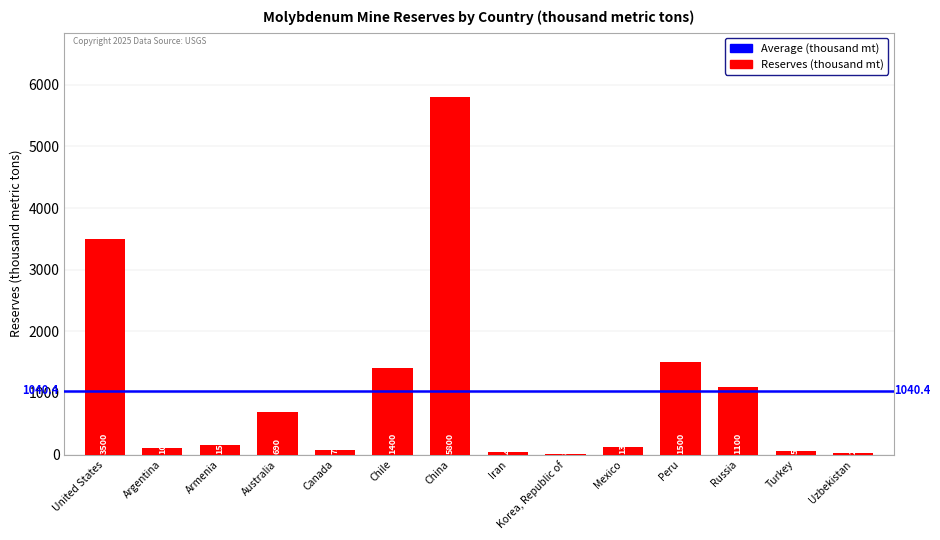

Is it true that the value at United States is 3500?

True